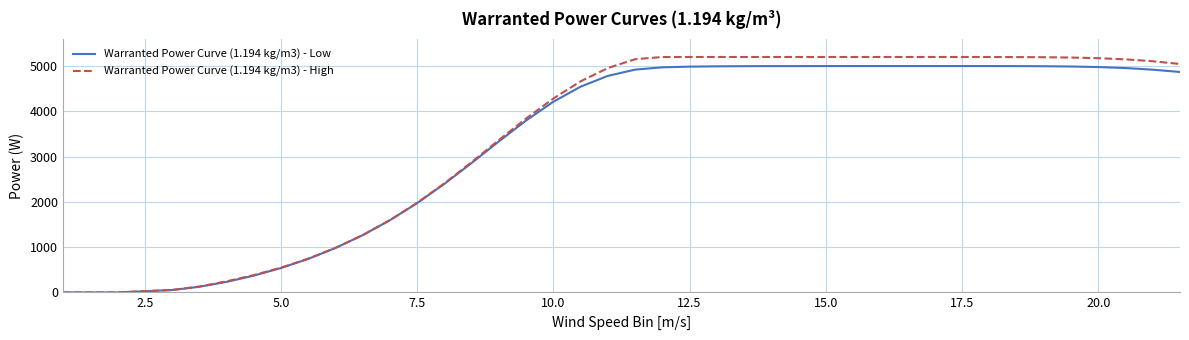

What is the maximum value shown in the chart?

5200